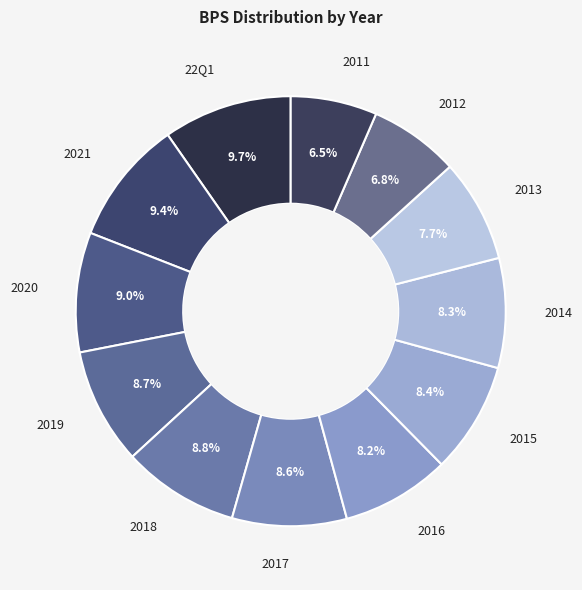

Does 2014 account for over 50% of the chart?

No